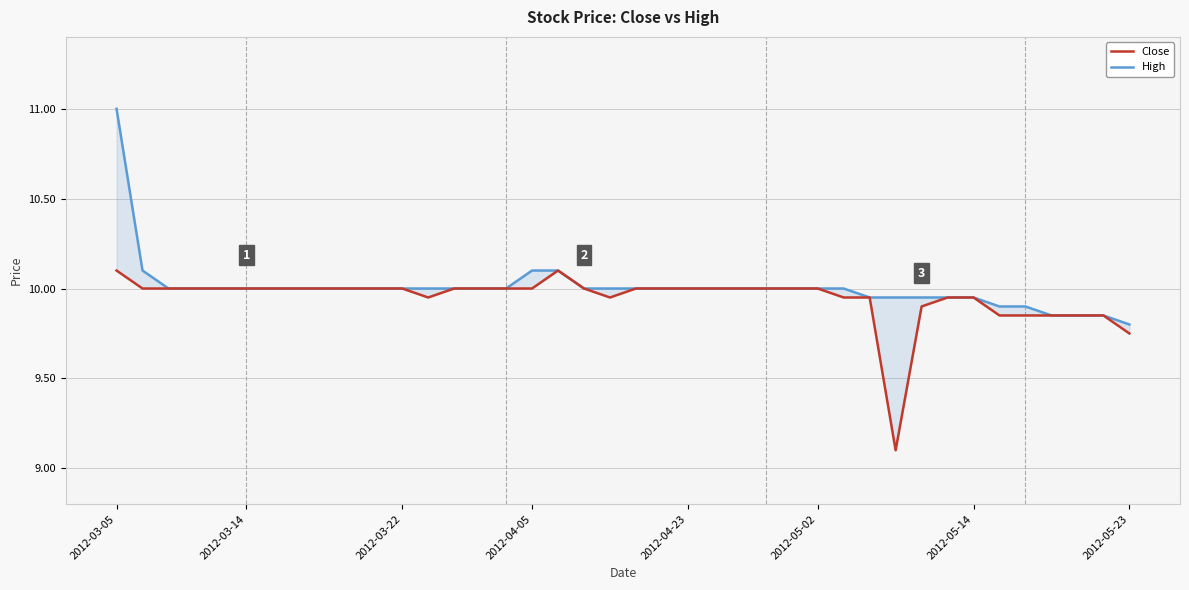

Where is Close nearest to the value 9?

30